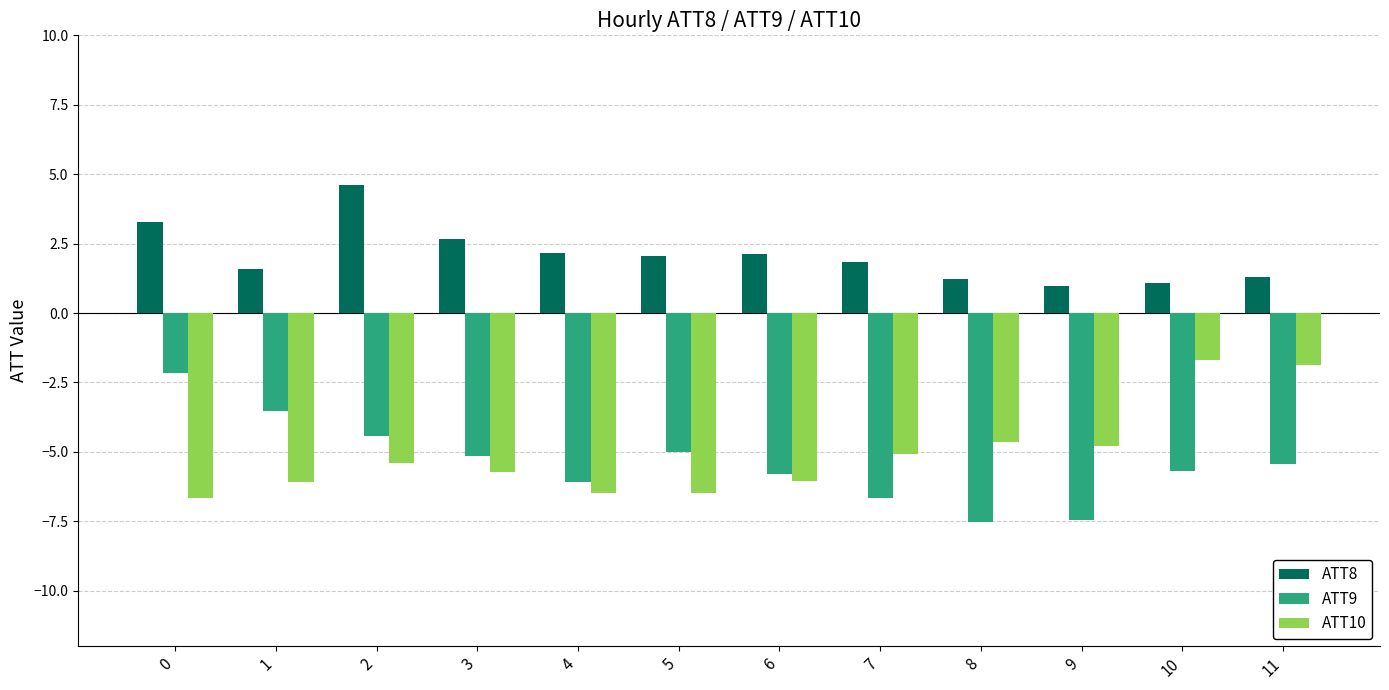

Rank the series at 11 from lowest to highest value.

ATT9, ATT10, ATT8